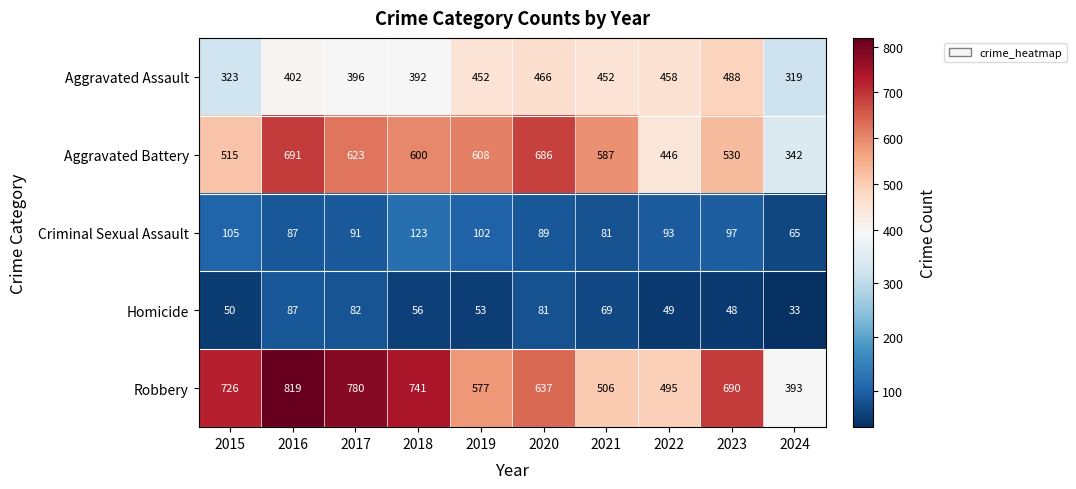

What is the difference between the Aggravated Assault values at 2019 and 2022?

6